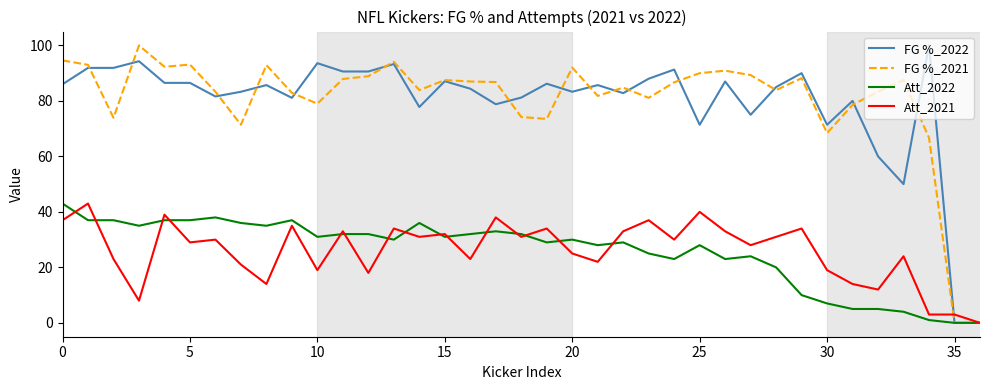

What is the maximum value shown in the chart?

100.0